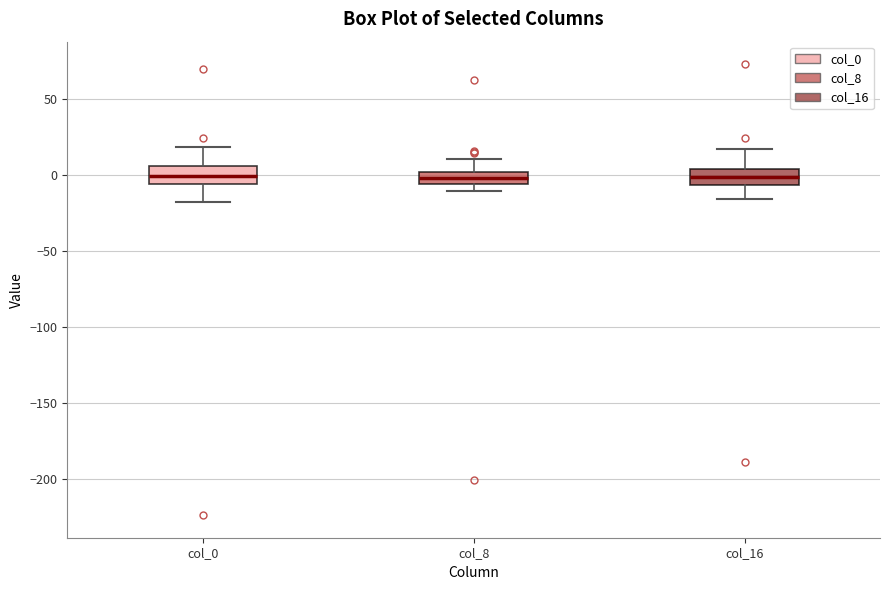

Reading left to right, read every box against the y-axis: the position of its median line, the range the box covers, and the ends of its whiskers. The values are not printed on the chart, so give them approximately, as read against the axis.

col_0: median 0, box -5 to 5, whiskers -20 to 20
col_8: median 0 (inside the box), box -5 to 0, whiskers -10 to 10
col_16: median 0, box -5 to 5, whiskers -15 to 15